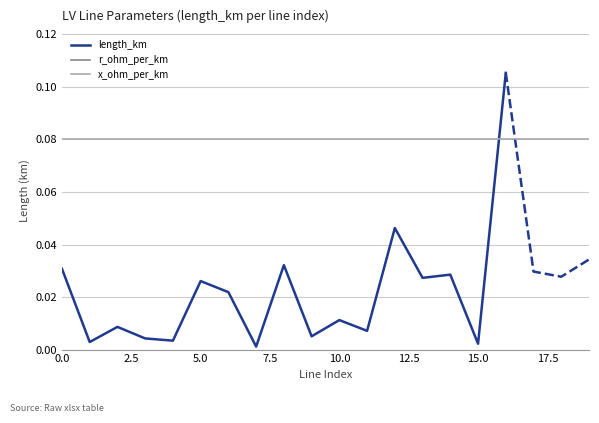

Is this an area chart (filled region under the line)?

No